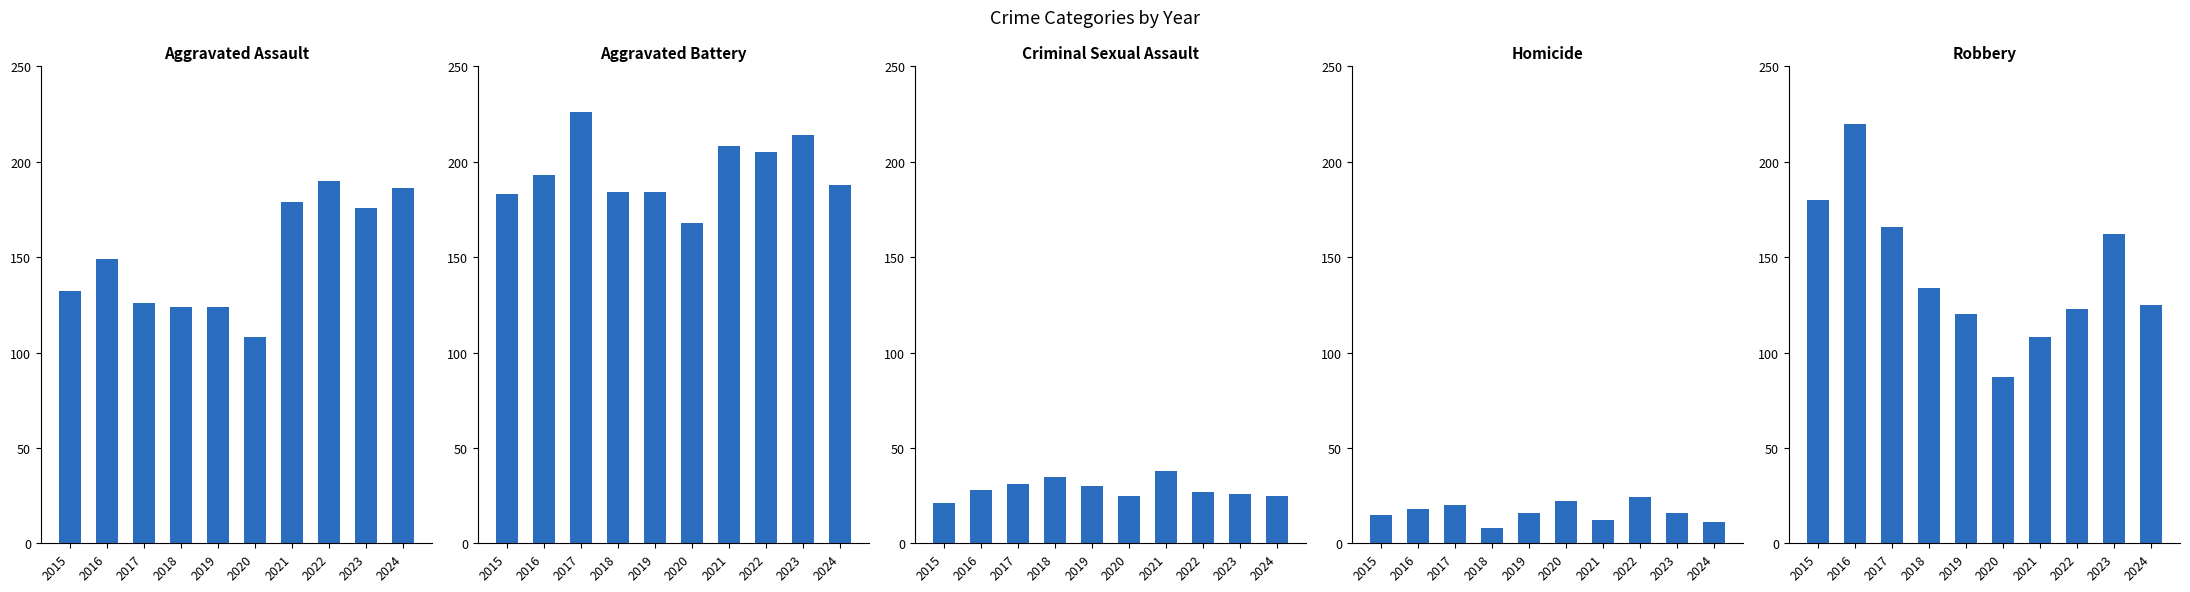

Is the value of Homicide at 2017 greater than the value of Robbery at 2017?

No